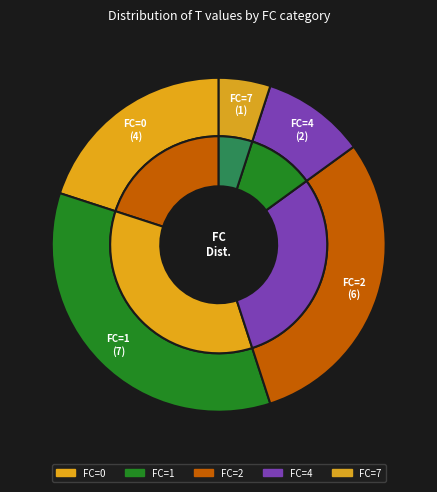

Does 2 represent more than half of the total?

No